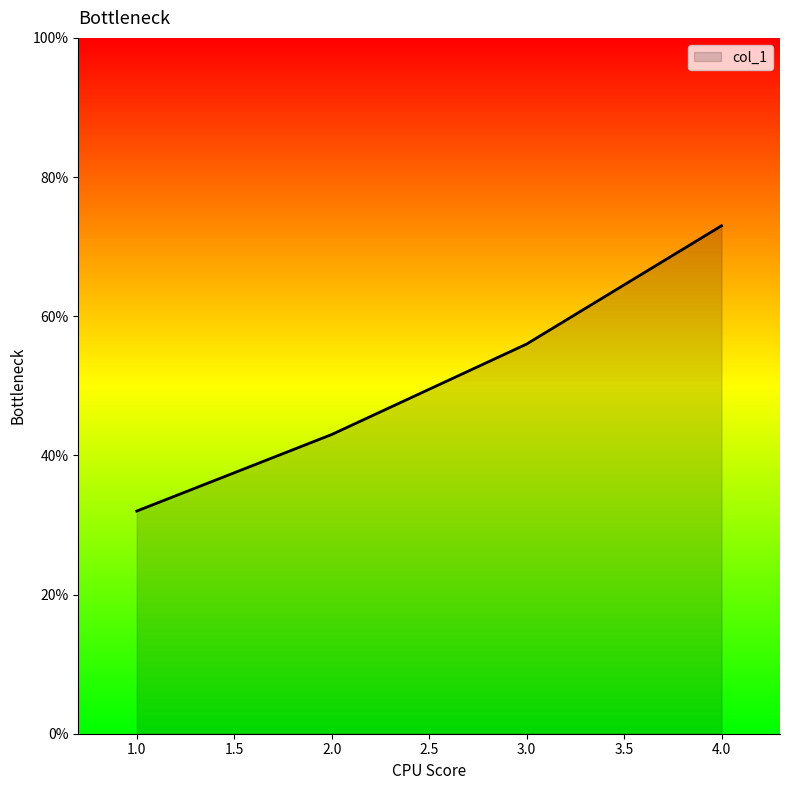

List the labels in order of value, smallest first.

1.0, 2.0, 3.0, 4.0